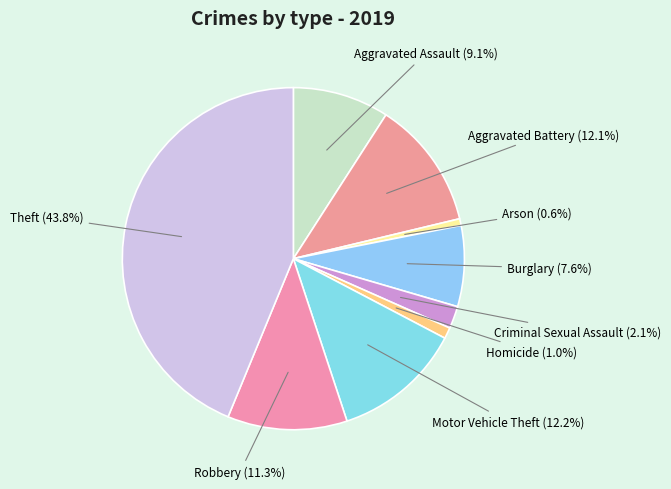

How many slices are in this pie chart?

9